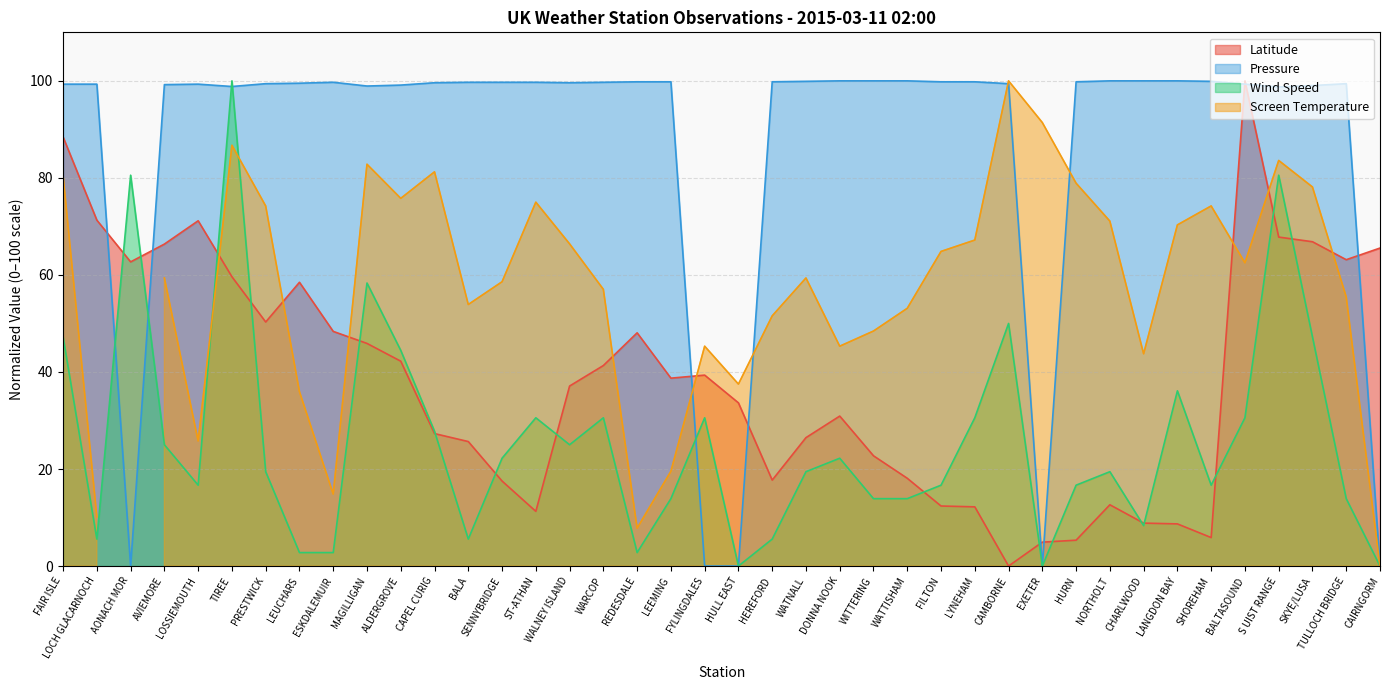

What is the difference between the second highest and minimum values in the Latitude series?

88.4